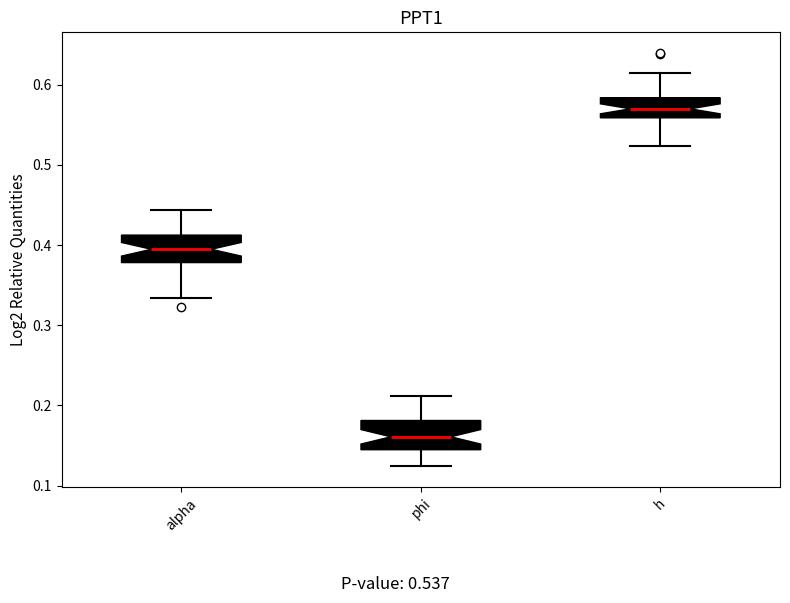

Reading left to right, transcribe this box plot: for each box, give where its median line is, the range the box spans, and where its two whiskers end, as read against the y-axis. The values are not printed on the chart, so give them approximately, as read against the axis.

alpha: median 0.39, box 0.38 to 0.41, whiskers 0.33 to 0.44
phi: median 0.16, box 0.14 to 0.18, whiskers 0.12 to 0.21
h: median 0.57, box 0.56 to 0.58, whiskers 0.52 to 0.61